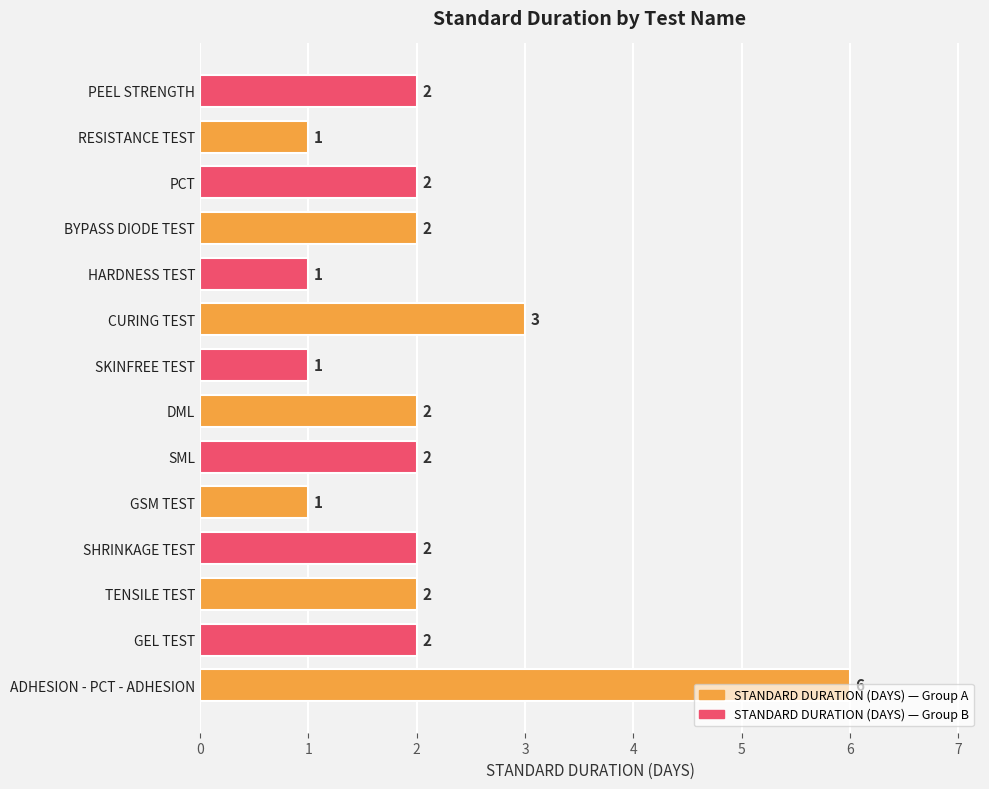

True or false: the data shows 1 at PEEL STRENGTH.

False